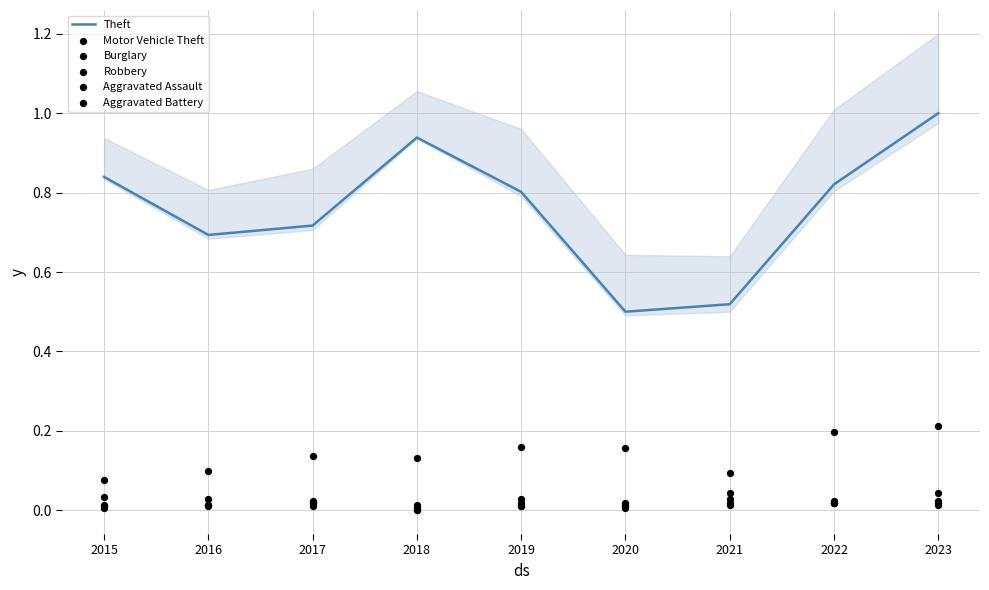

At how many categories does at least one series exceed 0?

9